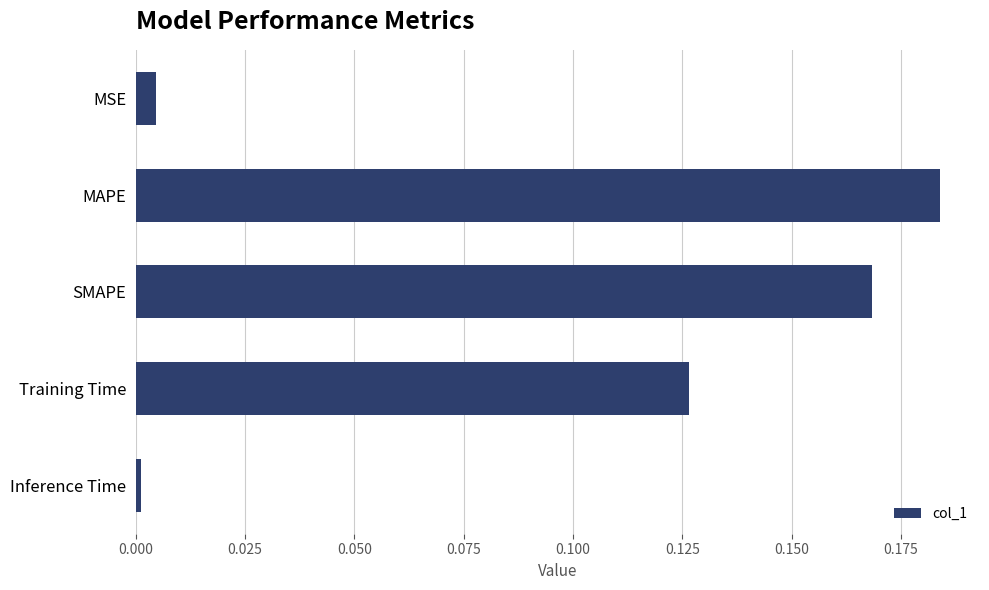

Which has a higher value, Training Time or Inference Time?

Training Time